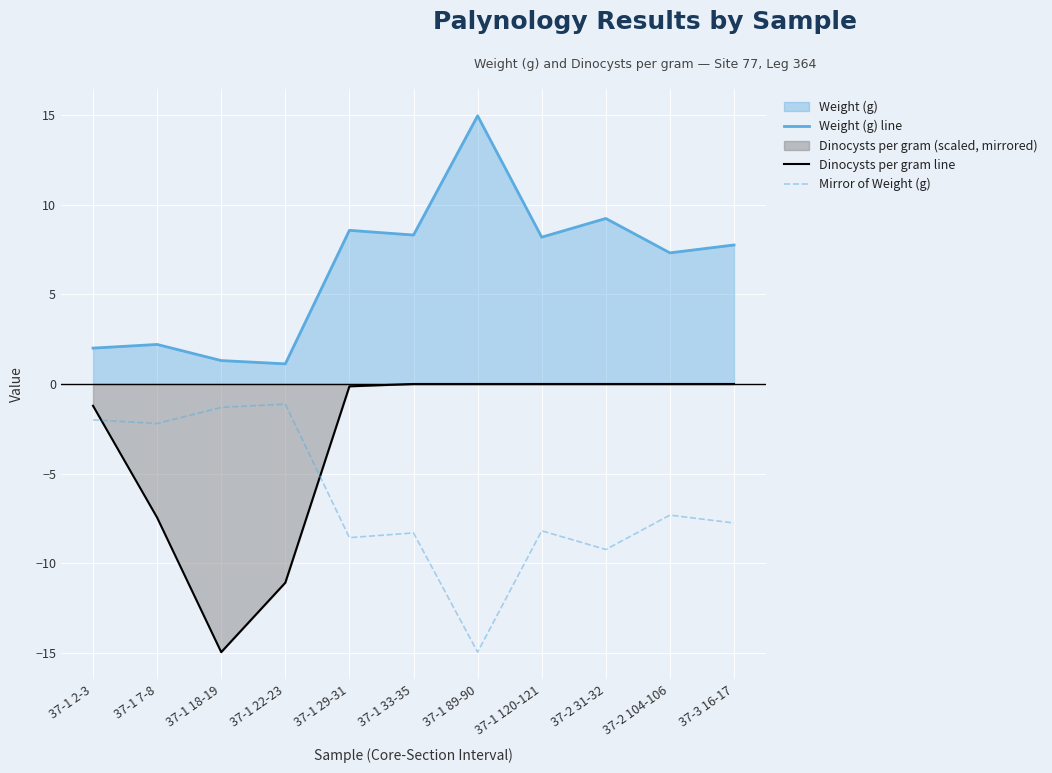

At which label does Mirror of Weight (g) reach its peak?

37-1 22-23